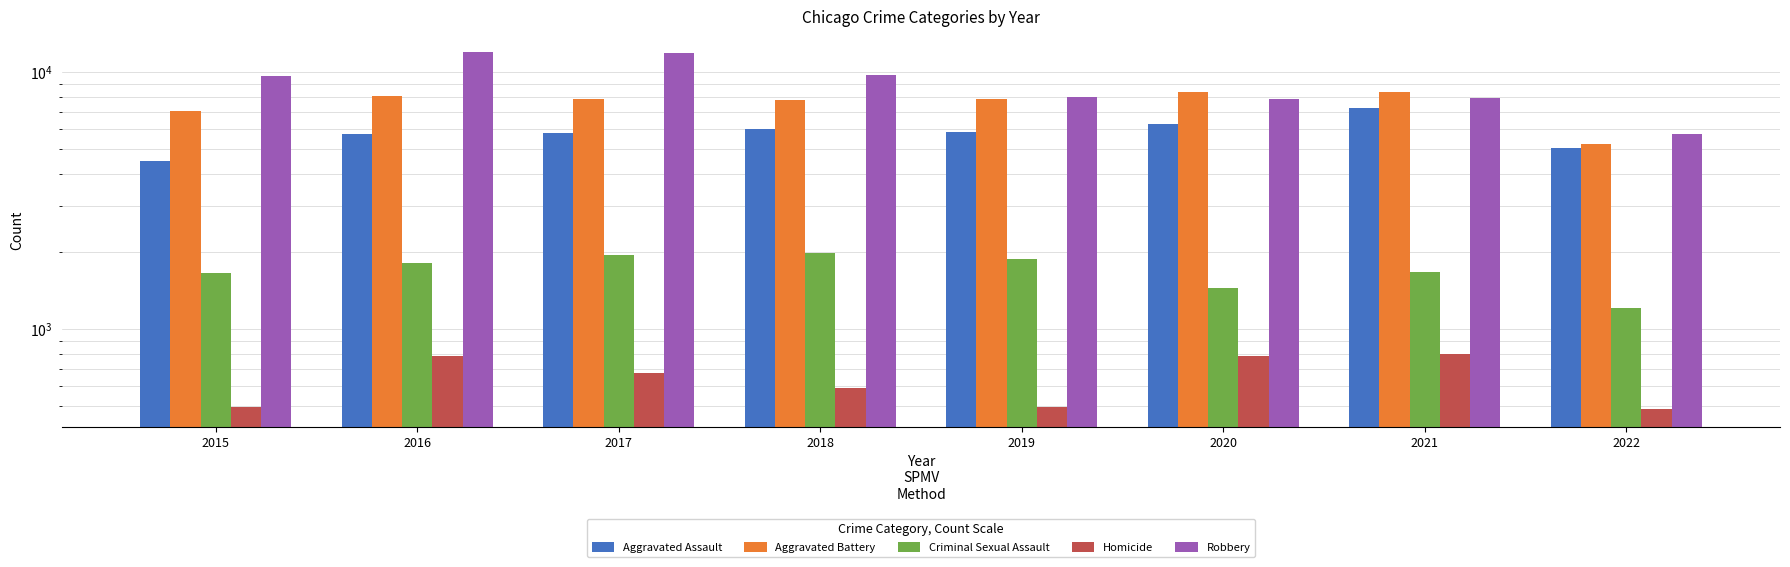

At how many categories does at least one series exceed 7950?

7